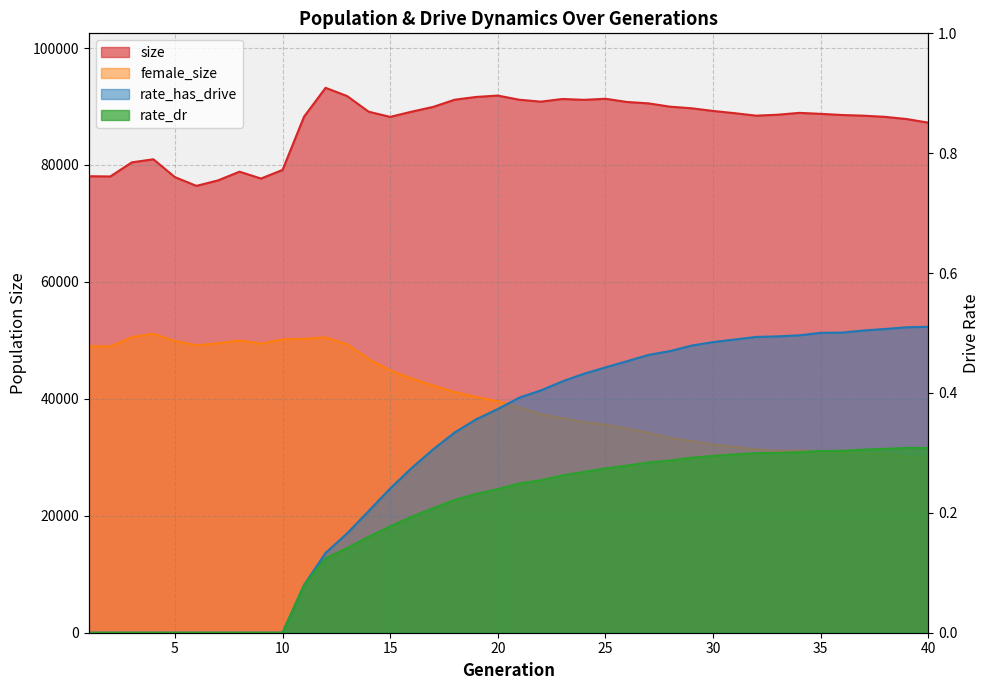

How many interior local valleys does the female_size series have?

4